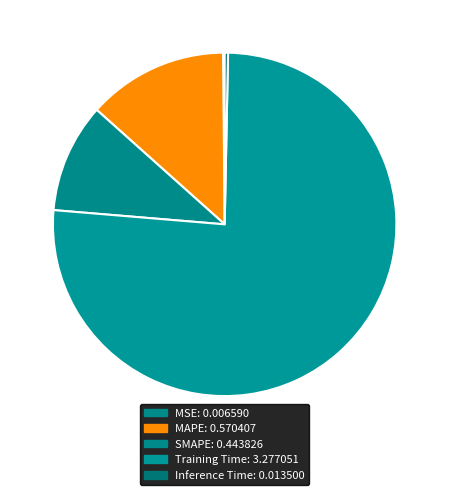

What portion of the pie excludes MAPE?

86.8%